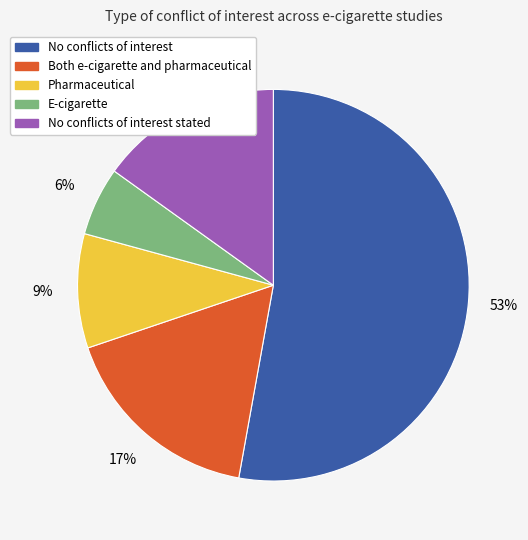

Count the number of slices in the pie.

5